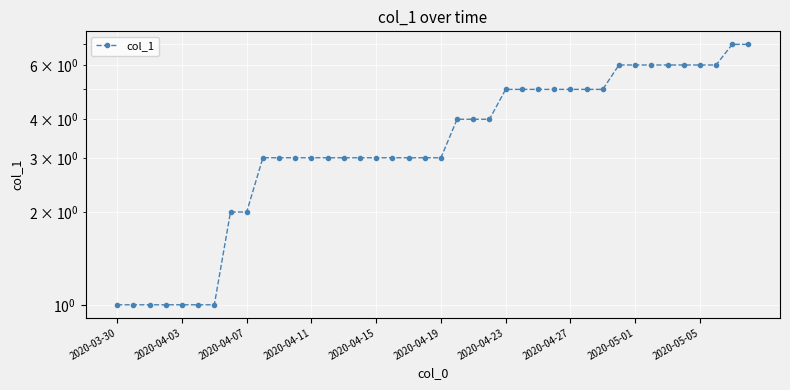

What is the minimum value shown in the chart?

1